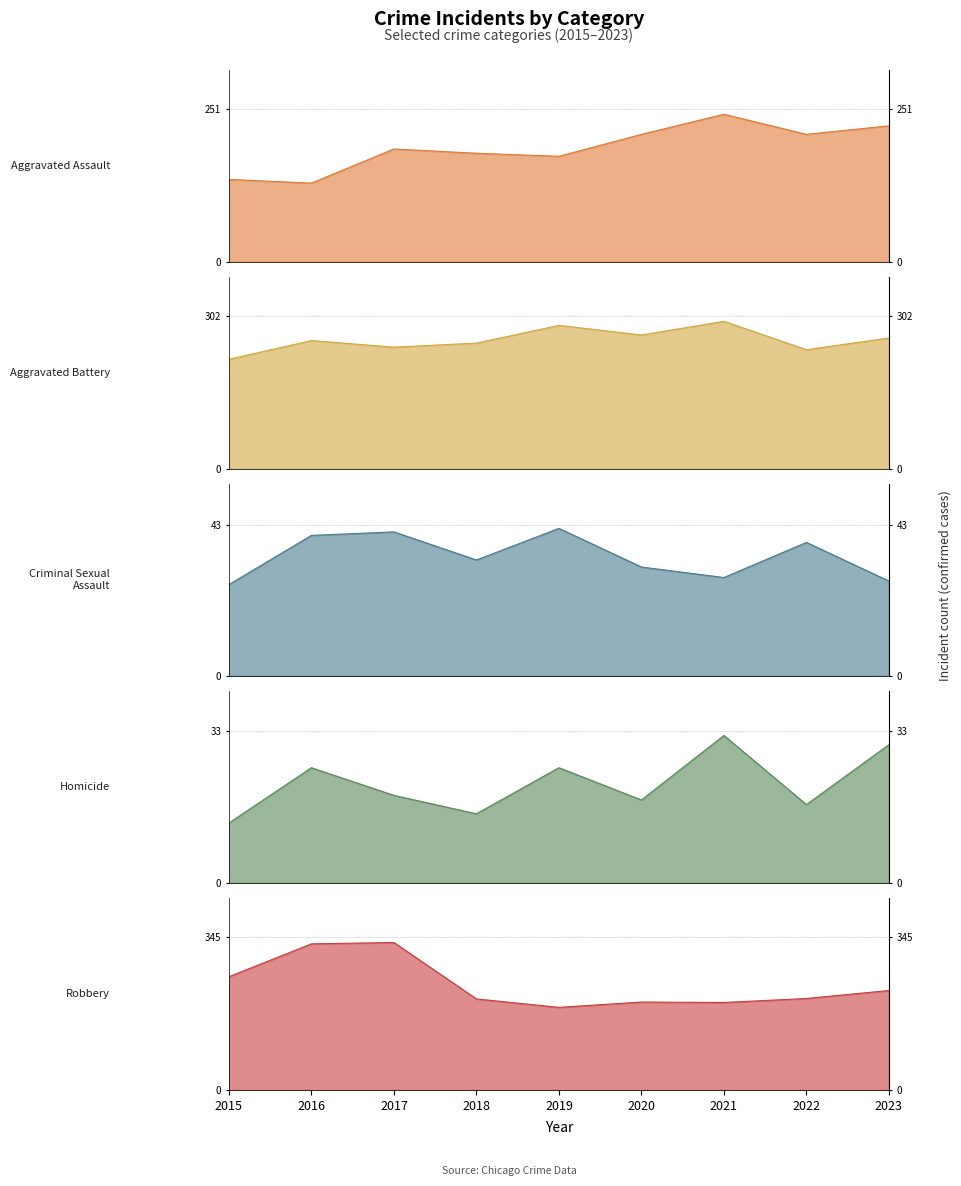

What is the sum of the Aggravated Assault values at 2015 and 2021?

377